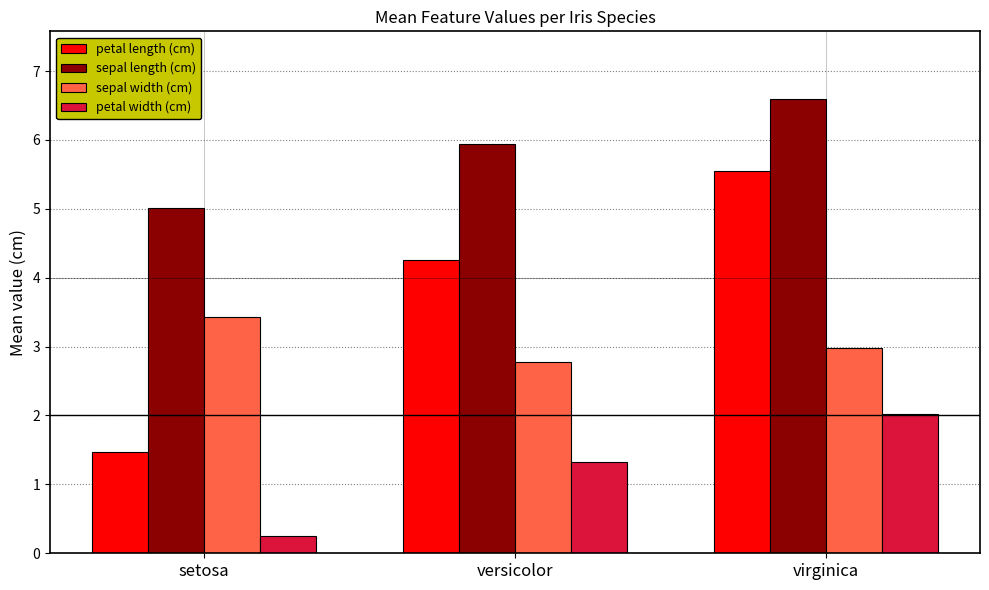

At versicolor, list the series in order from largest to smallest.

sepal length (cm), petal length (cm), sepal width (cm), petal width (cm)